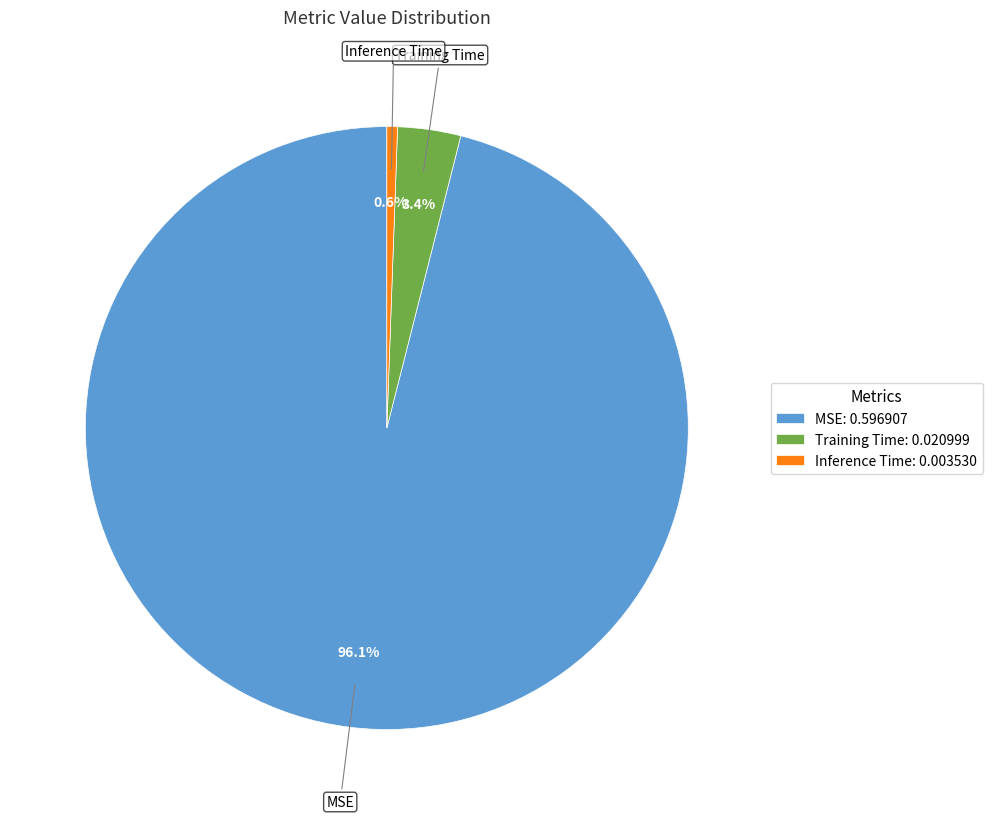

Count the number of slices in the pie.

3